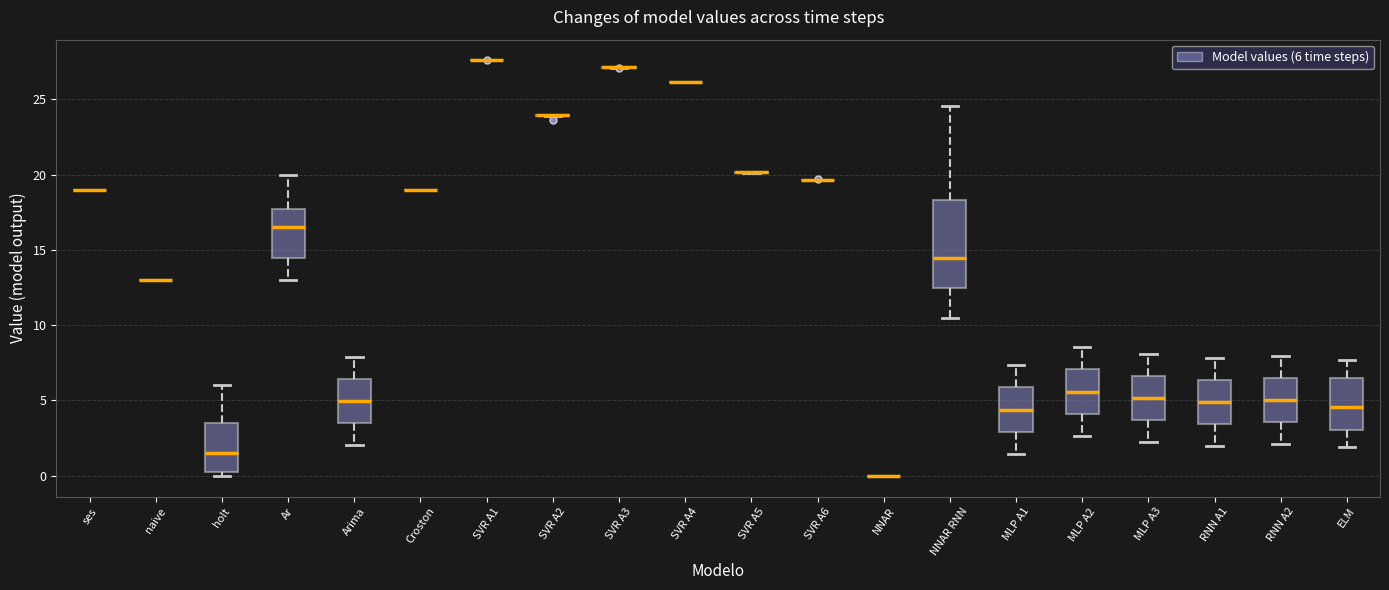

Comparing the boxes themselves (not the whiskers), which one is the tallest?

NNAR RNN